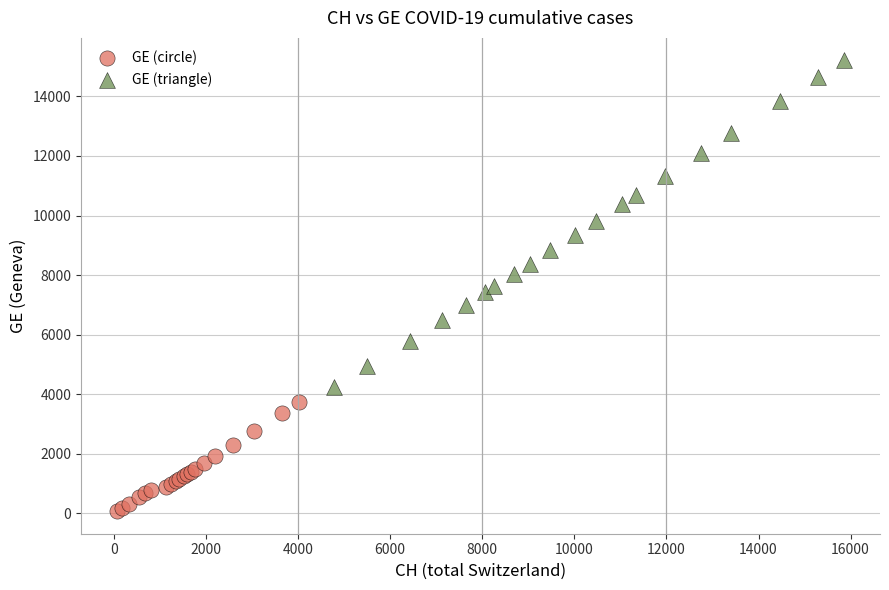

Which series has the largest Y range (max minus min)?

GE (triangle)